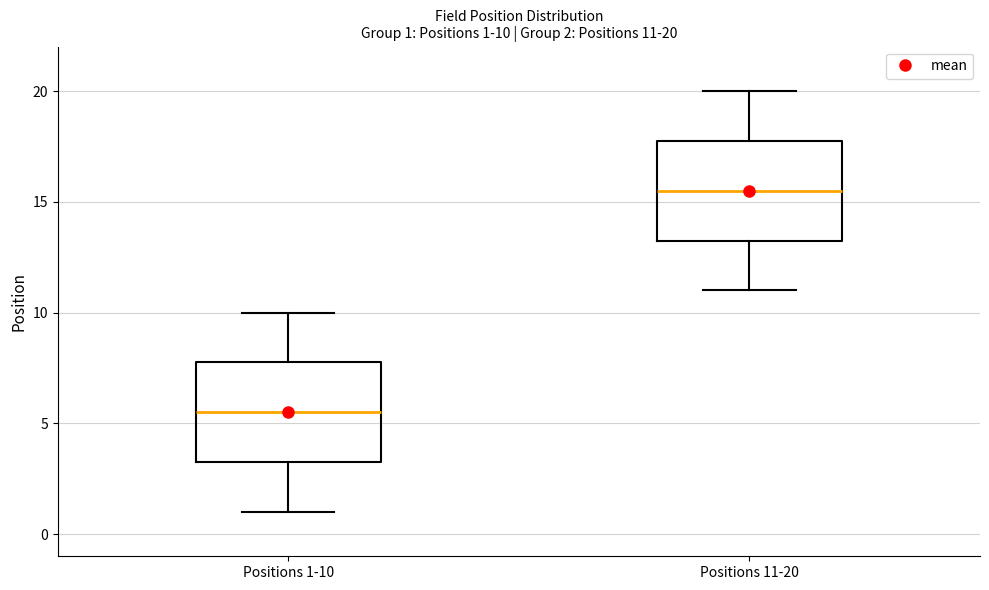

Which box has the lowest median line?

Positions 1-10